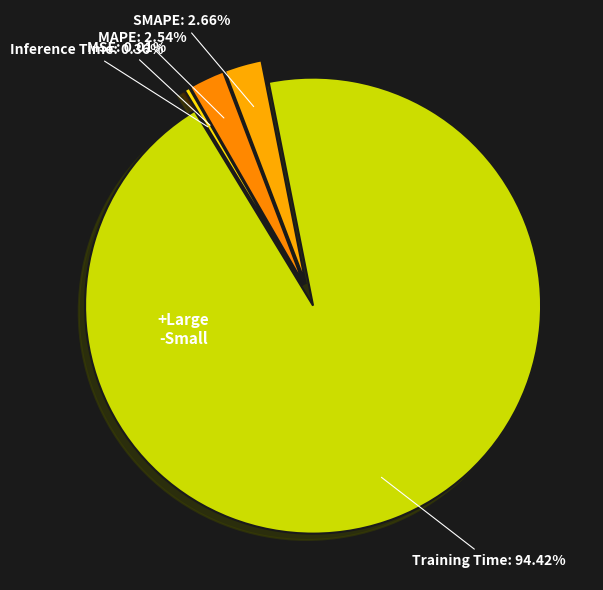

Is the sum of Inference Time and MAPE greater than half?

No